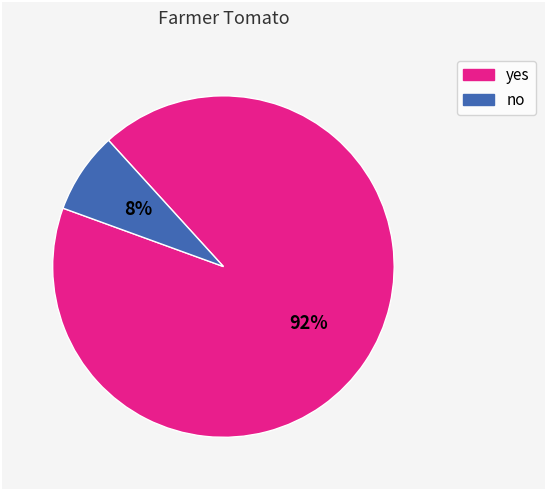

True or false: no accounts for 8% of the total.

True